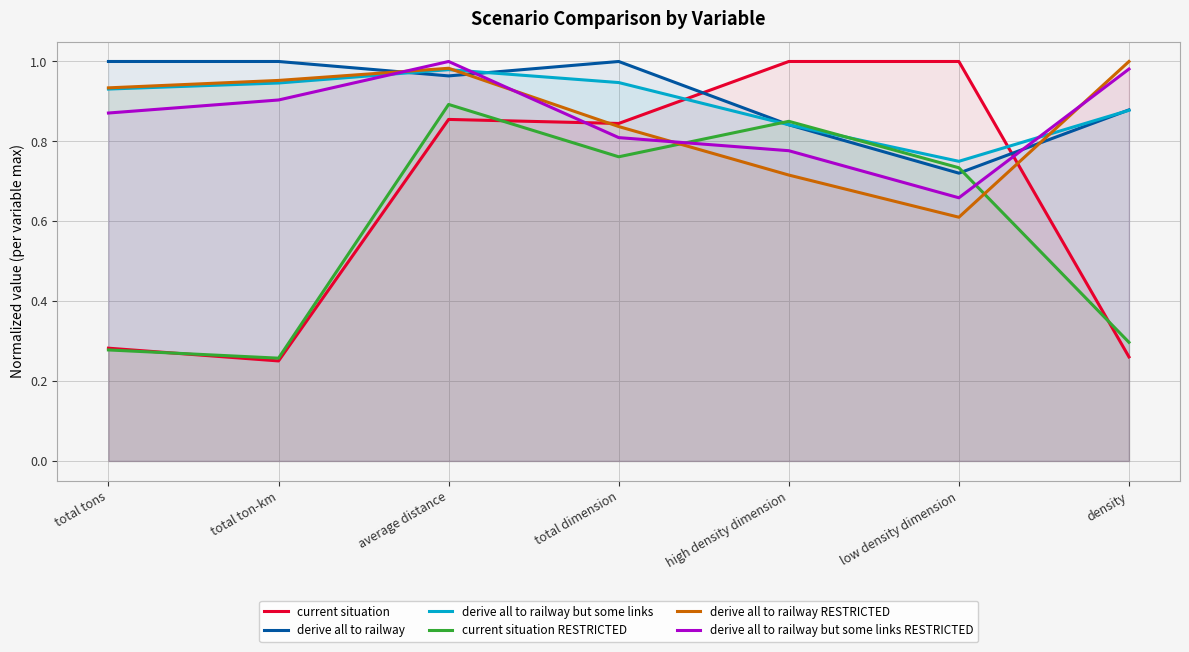

The value of current situation RESTRICTED at average distance is 0.9. True or false?

True